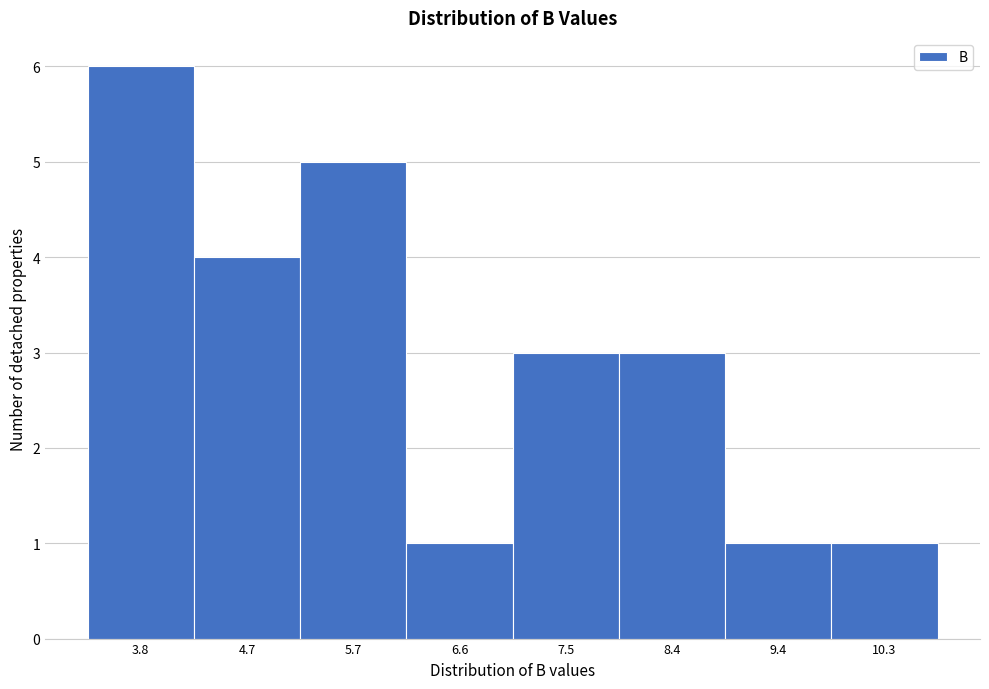

Reading right to left, transcribe all the data shown in this chart.

1	1	3	3	1	5	4	6